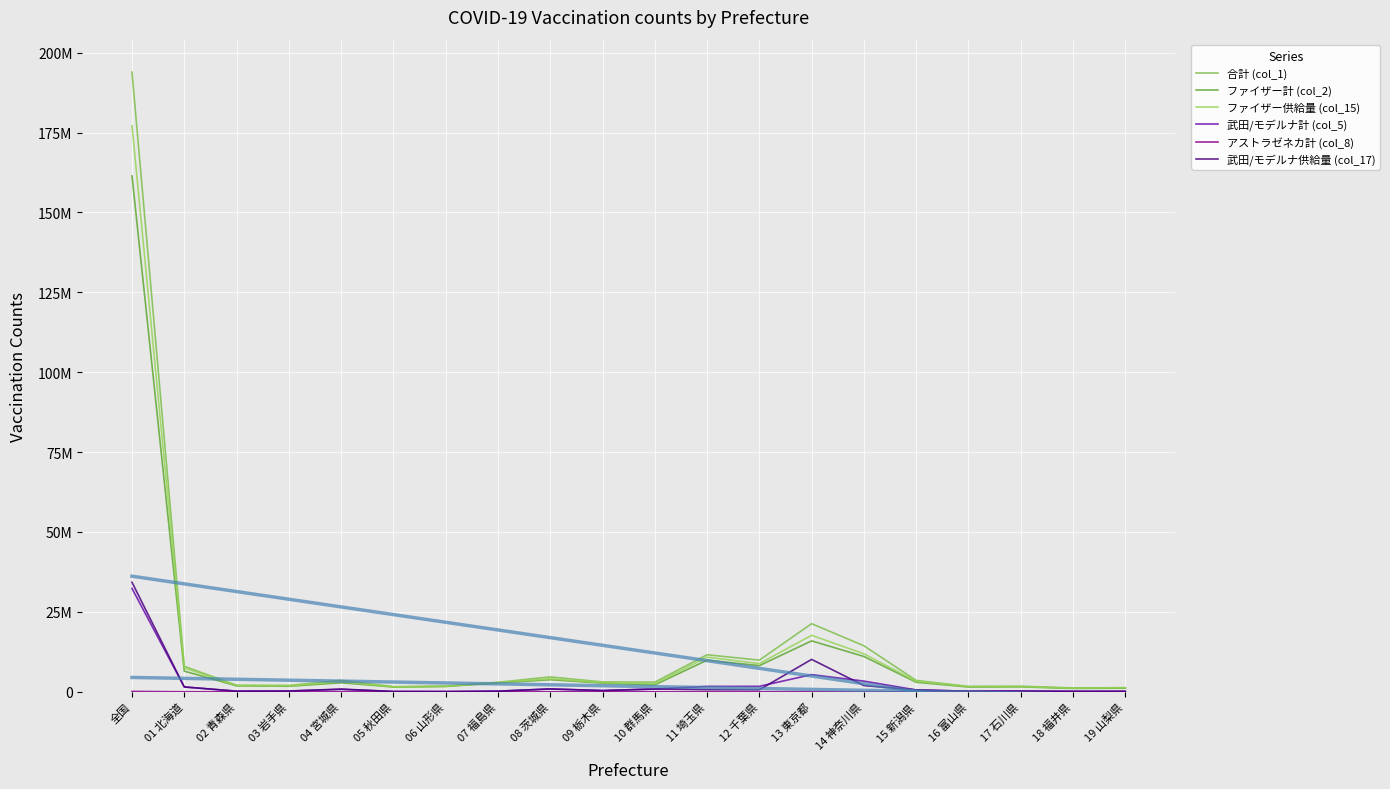

Reading left to right, list all the values displayed in this chart.

合計 (col_1): 193895463	7959491	2047960	1968942	3559157	1592308	1744592	2972972	4647102	3086900	3009469	11586909	9902229	21313911	14393753	3557295	1678980	1738260	1195867	1275901
ファイザー計 (col_2): 161422929	6460536	1856989	1724254	2817056	1496087	1666351	2764534	3775057	2703464	2158223	9887677	8194563	15931279	11048186	2985375	1492598	1531547	1052803	1125701
ファイザー供給量 (col_15): 177126180	7433760	1921955	1879585	3171035	1523455	1736595	2910040	4064675	2869350	2506095	10836010	8816645	17678890	11882835	3293905	1611720	1620330	1125370	1271190
武田/モデルナ計 (col_5): 32340134	1497672	188483	244585	741815	96145	77901	208044	871054	382361	850890	1679996	1706226	5365576	3337749	571582	186115	205617	142814	150115
アストラゼネカ計 (col_8): 117583	873	2418	98	54	67	161	253	370	828	224	18093	821	13664	6096	77	216	1009	63	32
武田/モデルナ供給量 (col_17): 34262000	1518500	186500	227500	854400	87900	61700	178600	892500	375900	887500	659400	643300	10135750	1939900	584800	176600	220900	145200	139400